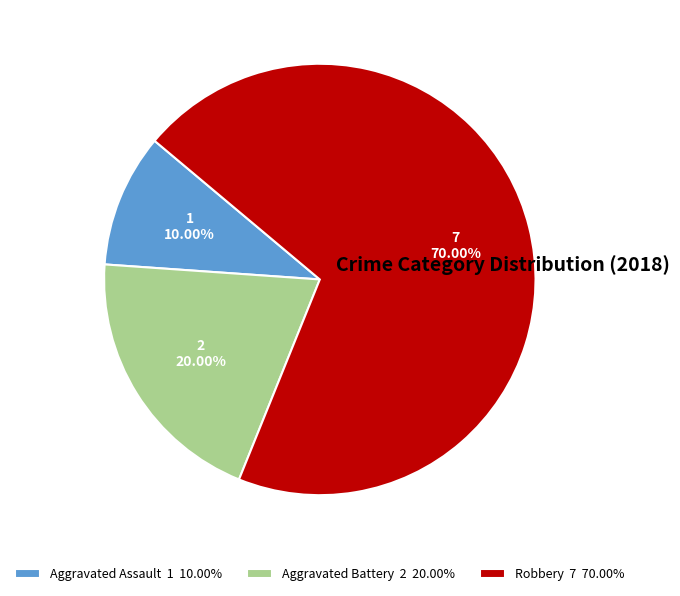

Is it true that Robbery is 70% of the pie?

True